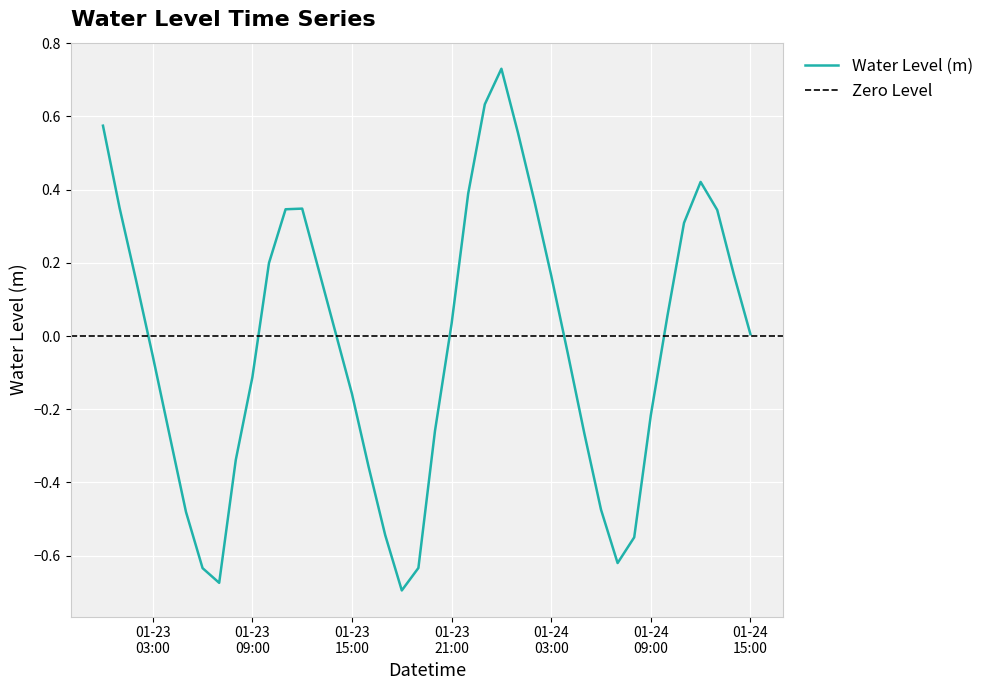

Rank the categories by value from highest to lowest.

2023-01-24 00:00:00, 2023-01-23 23:00:00, 2023-01-23 00:00:00, 2023-01-24 01:00:00, 2023-01-24 12:00:00, 2023-01-23 22:00:00, 2023-01-24 02:00:00, 2023-01-23 01:00:00, 2023-01-23 12:00:00, 2023-01-23 11:00:00, 2023-01-24 13:00:00, 2023-01-24 11:00:00, 2023-01-23 10:00:00, 2023-01-23 13:00:00, 2023-01-24 14:00:00, 2023-01-24 03:00:00, 2023-01-23 02:00:00, 2023-01-24 10:00:00, 2023-01-23 21:00:00, 2023-01-23 14:00:00, 2023-01-24 15:00:00, 2023-01-24 04:00:00, 2023-01-23 03:00:00, 2023-01-23 09:00:00, 2023-01-23 15:00:00, 2023-01-24 09:00:00, 2023-01-23 20:00:00, 2023-01-24 05:00:00, 2023-01-23 04:00:00, 2023-01-23 08:00:00, 2023-01-23 16:00:00, 2023-01-24 06:00:00, 2023-01-23 05:00:00, 2023-01-23 17:00:00, 2023-01-24 08:00:00, 2023-01-24 07:00:00, 2023-01-23 19:00:00, 2023-01-23 06:00:00, 2023-01-23 07:00:00, 2023-01-23 18:00:00